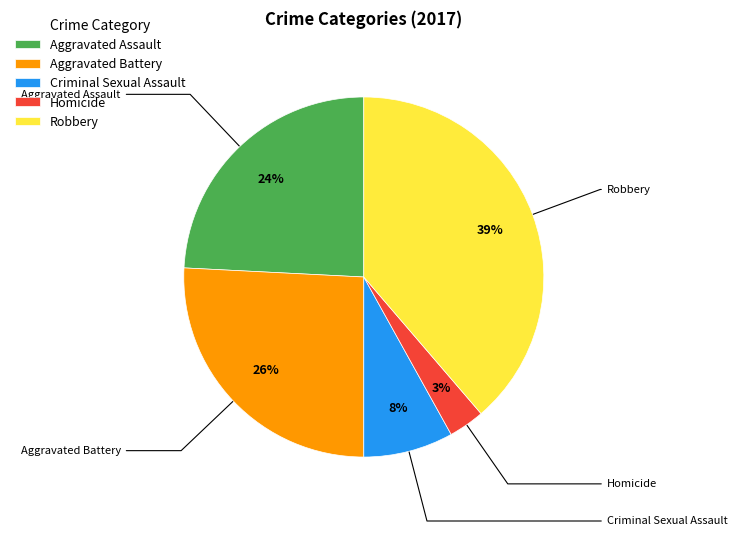

Combined, do Aggravated Assault and Aggravated Battery account for over 50%?

No